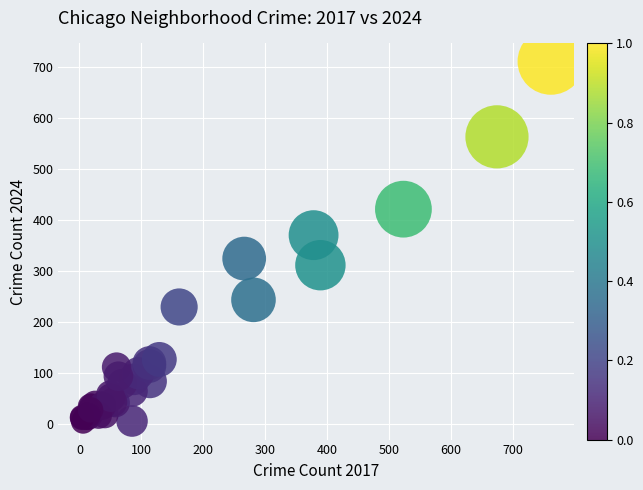

What Y value in the scatter plot is closest to 357?

370